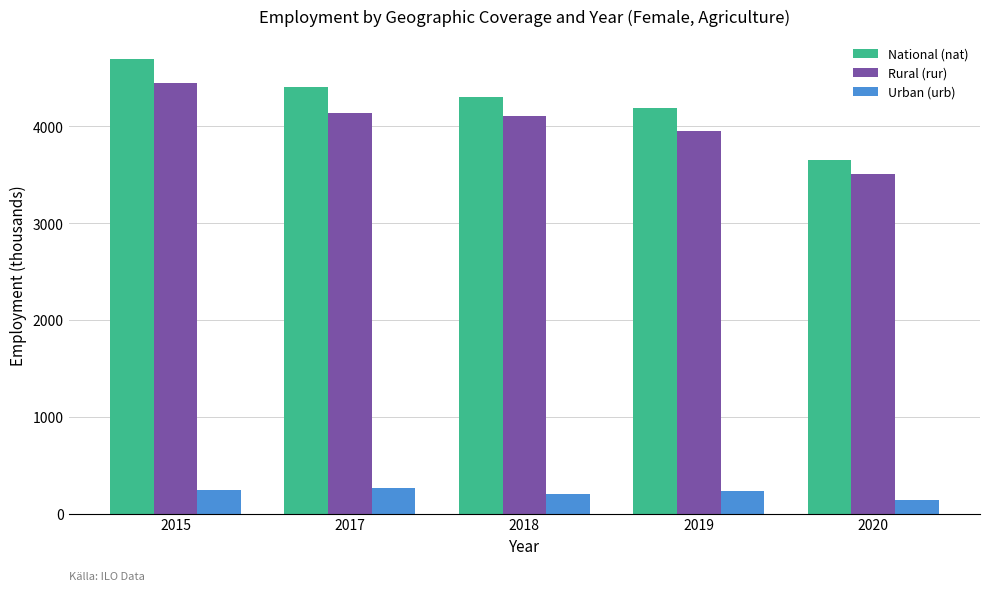

Does the chart contain stacked bars?

No